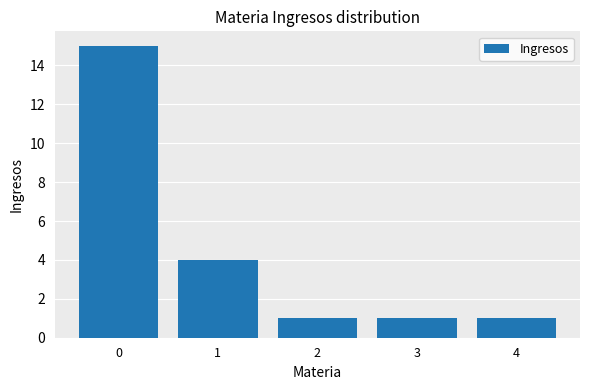

Are the bars grouped side by side (vs. stacked)?

No